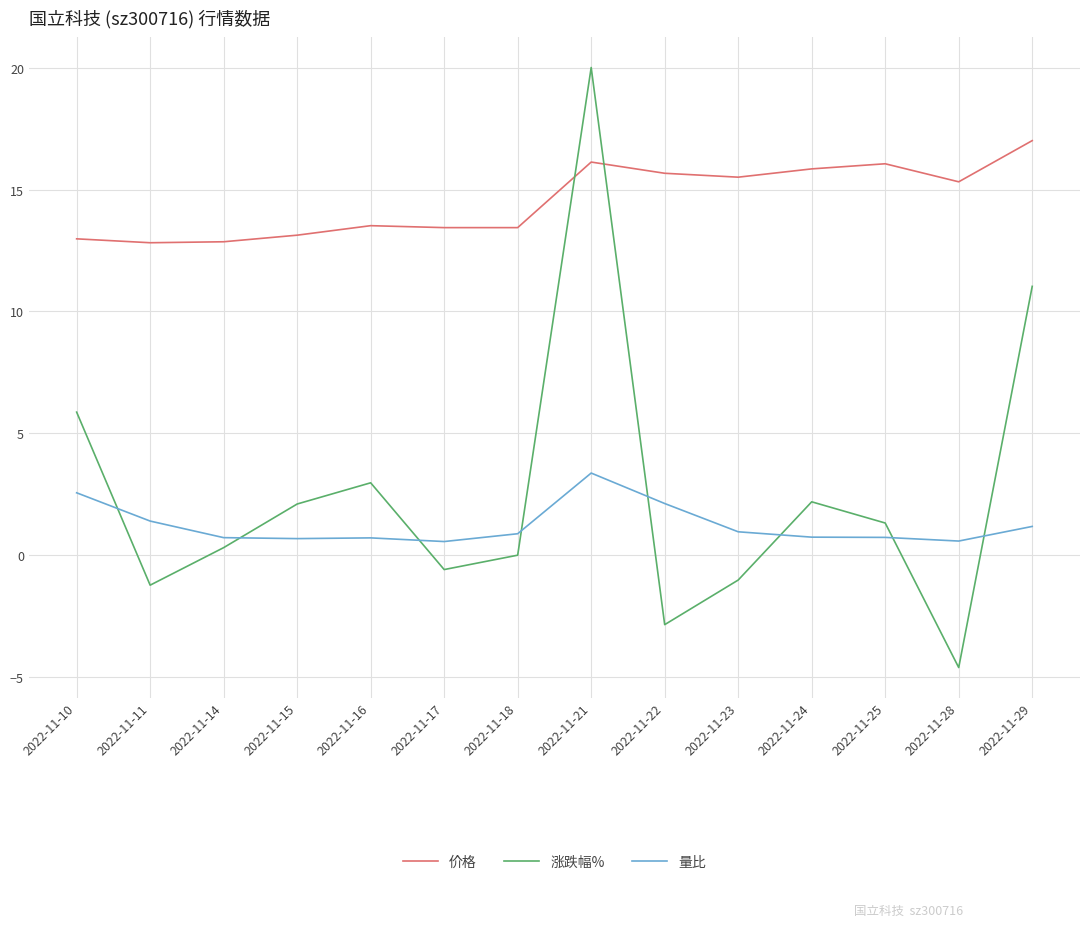

Which label corresponds to the smallest value in the chart?

2022-11-28